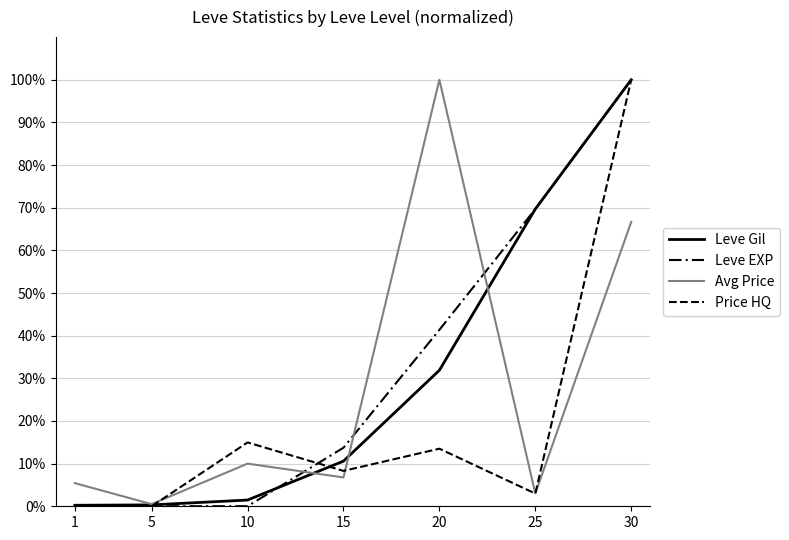

Count the number of categories in the chart.

7